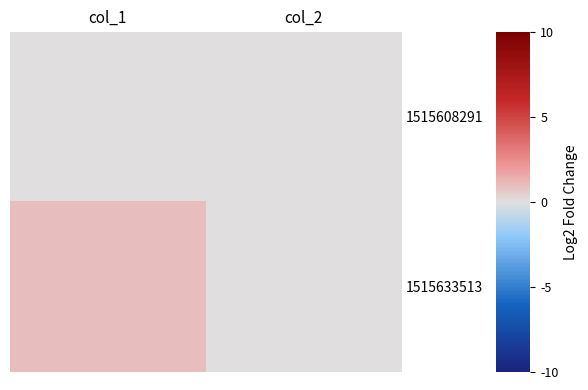

Which series has the largest total across all categories?

1515633513